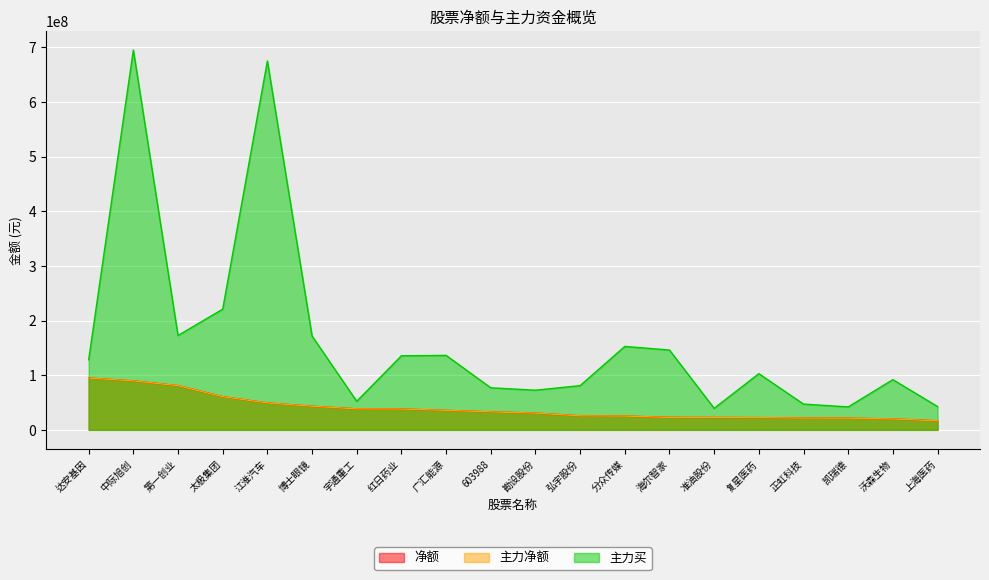

What is the difference between the 主力净额 values at 正虹科技 and 上海医药?

4884529